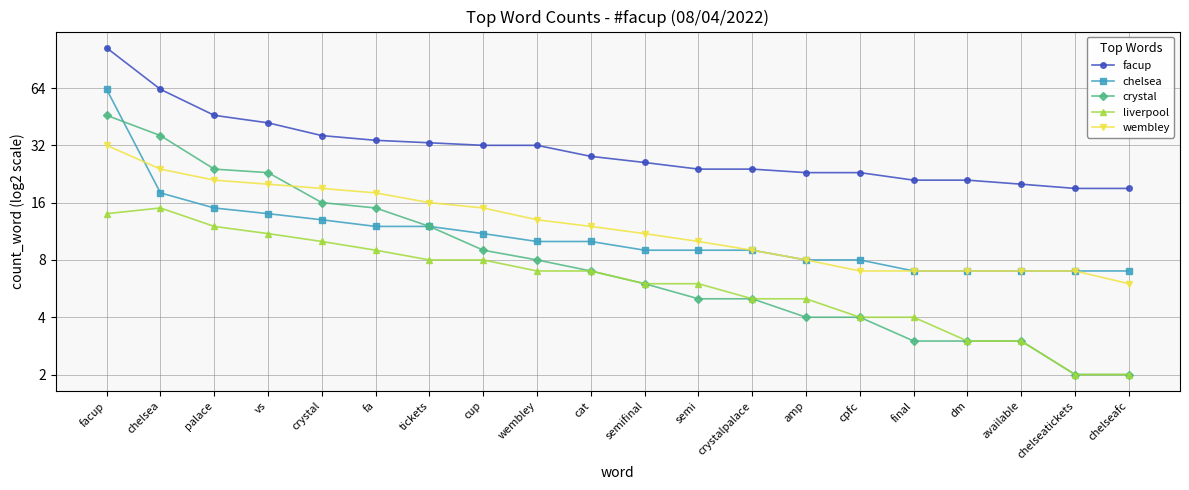

Reading left to right, what are all the values shown in this chart?

facup: 104	63	46	42	36	34	33	32	32	28	26	24	24	23	23	21	21	20	19	19
chelsea: 63	18	15	14	13	12	12	11	10	10	9	9	9	8	8	7	7	7	7	7
crystal: 46	36	24	23	16	15	12	9	8	7	6	5	5	4	4	3	3	3	2	2
liverpool: 14	15	12	11	10	9	8	8	7	7	6	6	5	5	4	4	3	3	2	2
wembley: 32	24	21	20	19	18	16	15	13	12	11	10	9	8	7	7	7	7	7	6